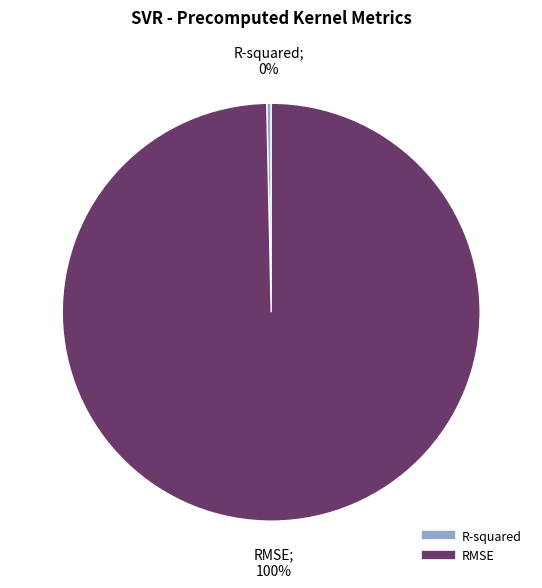

To the nearest percent, what is the combined percentage of R-squared and RMSE?

100%